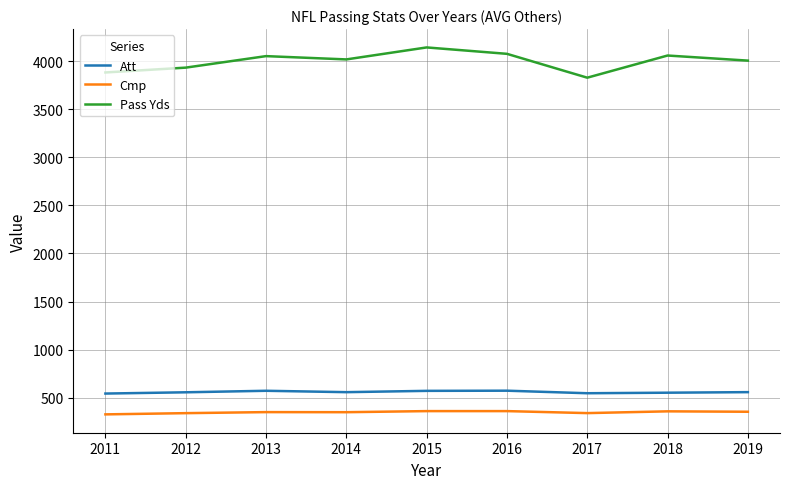

What is the difference between the second highest and minimum values in the Cmp series?

34.0